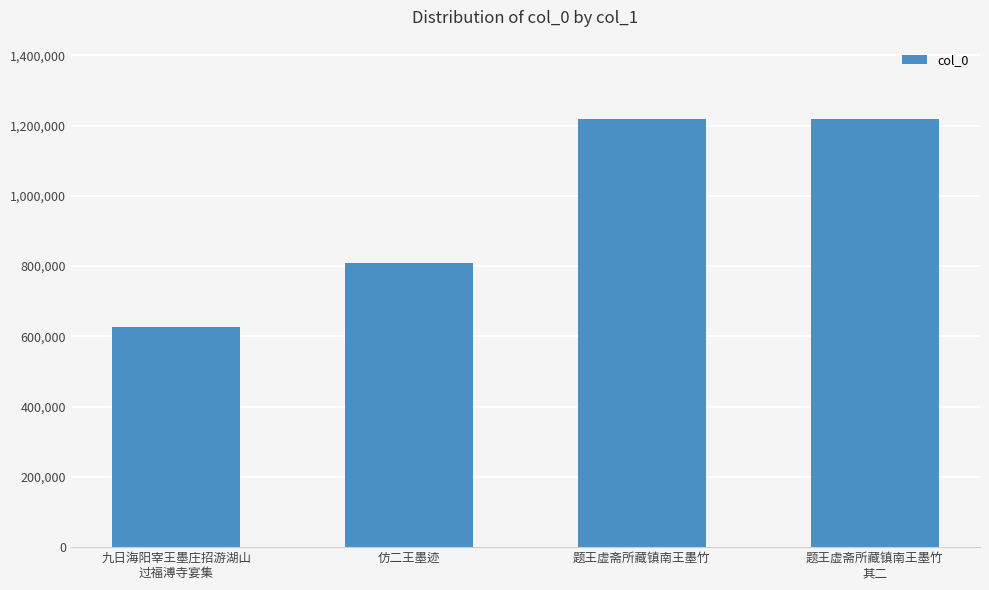

What is the smallest value displayed?

627727